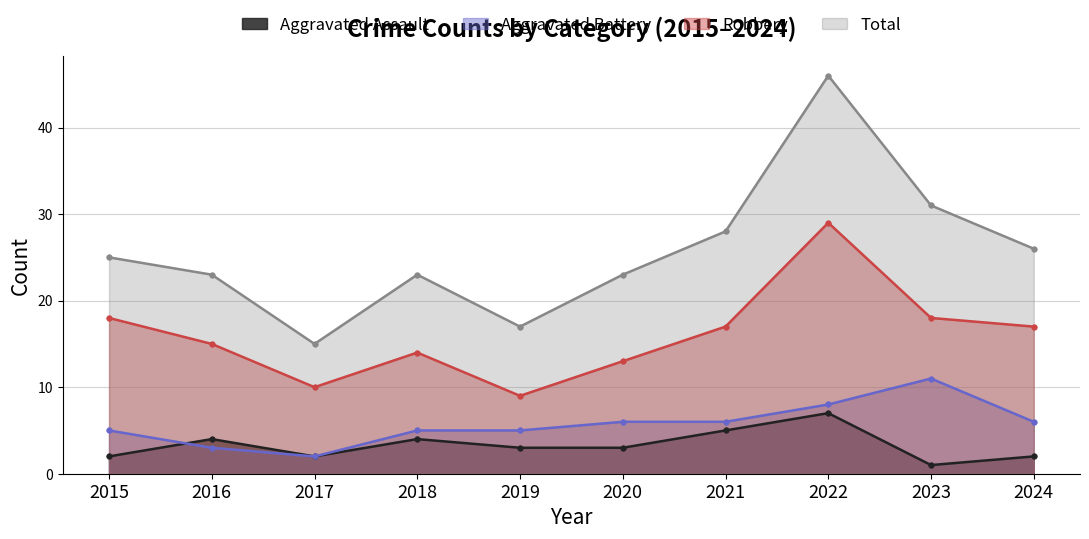

At which category does the chart reach its minimum across all series?

2023